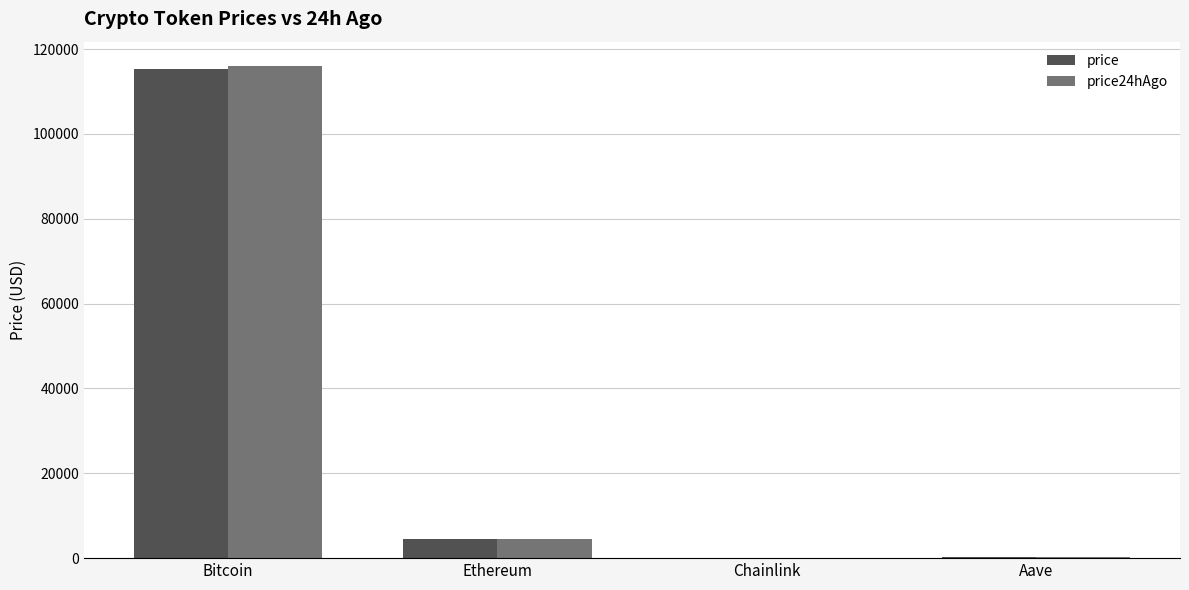

Does the chart contain stacked bars?

No